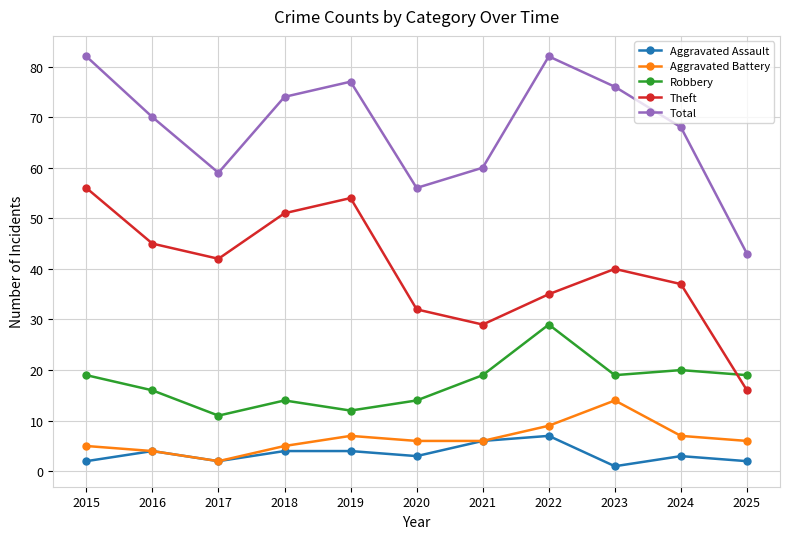

Reading right to left, list all the values displayed in this chart.

Aggravated Assault: 2	3	1	7	6	3	4	4	2	4	2
Aggravated Battery: 6	7	14	9	6	6	7	5	2	4	5
Robbery: 19	20	19	29	19	14	12	14	11	16	19
Theft: 16	37	40	35	29	32	54	51	42	45	56
Total: 43	68	76	82	60	56	77	74	59	70	82